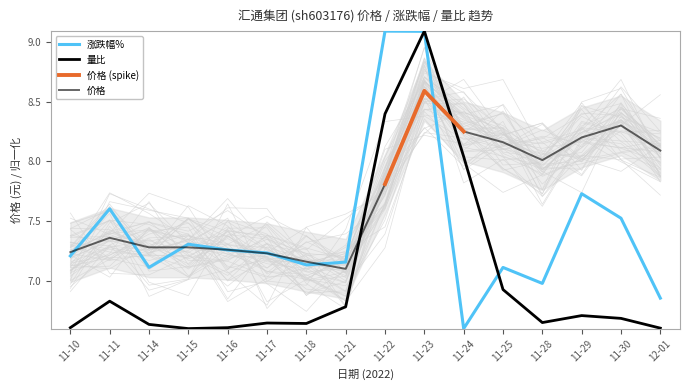

The 涨跌幅% series shows 9.5 at 11-25. True or false?

False